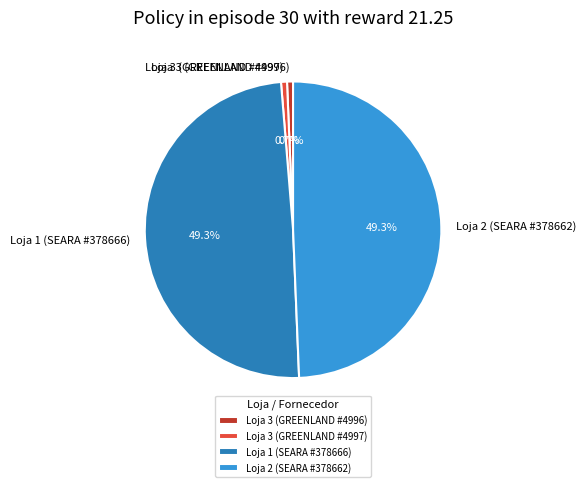

To the nearest percent, what is the difference between the largest and smallest slice percentages?

49%